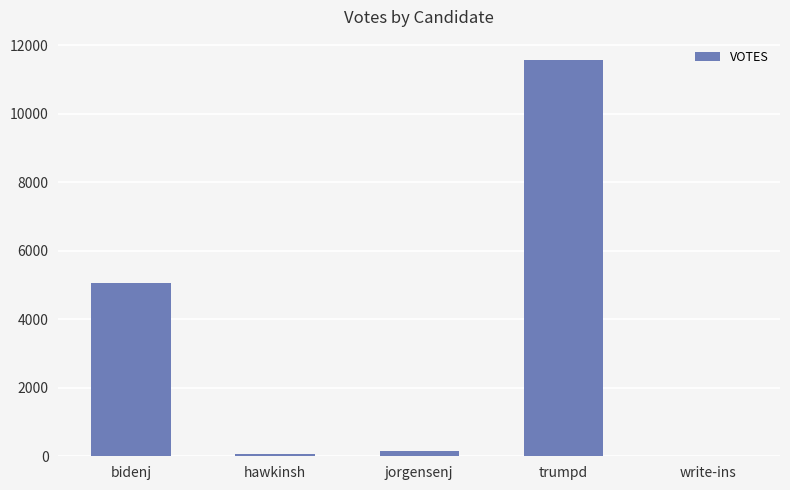

The value at bidenj is 5063. True or false?

True